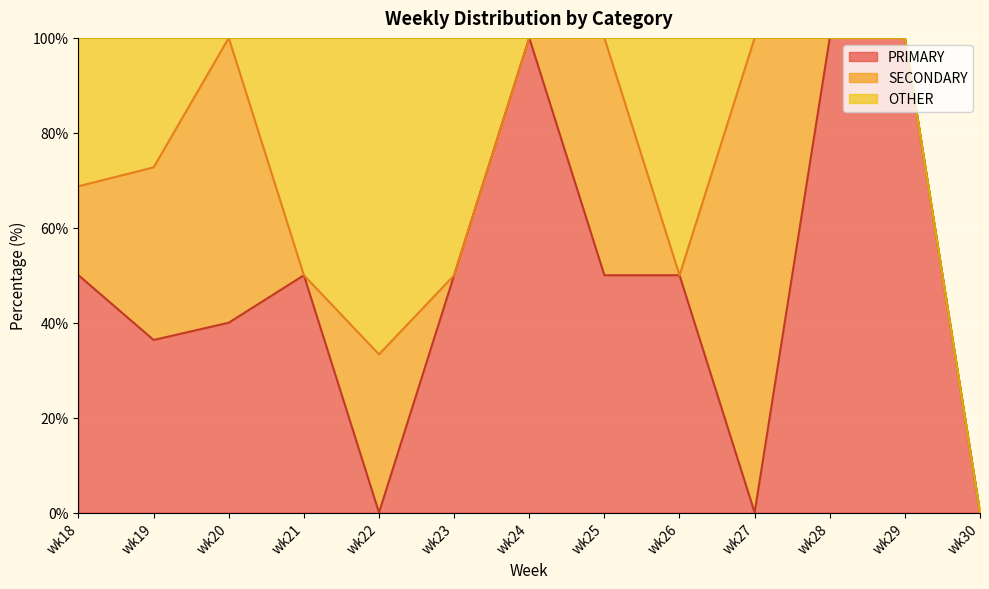

In SECONDARY, how many points are higher than both neighbors (excluding endpoints)?

4